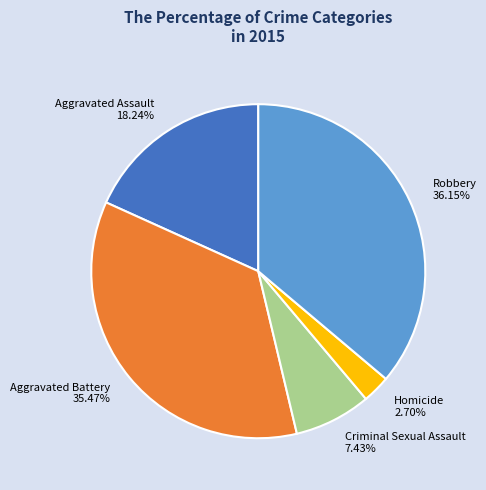

Approximately how many times larger is the value at Criminal Sexual Assault compared to Robbery?

0.2